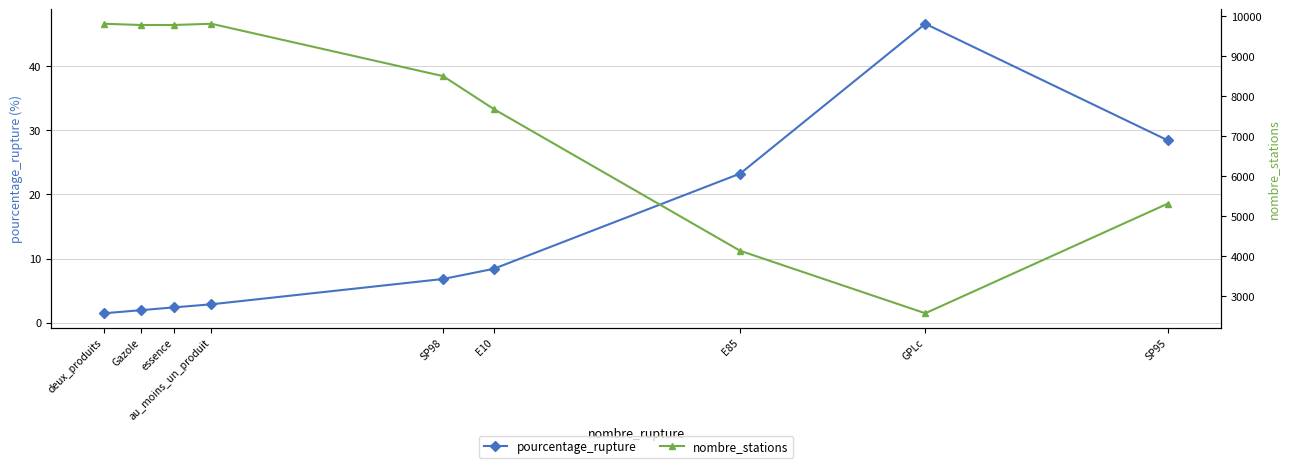

True or false: nombre_stations has a value of 1770.7 at E10.

False